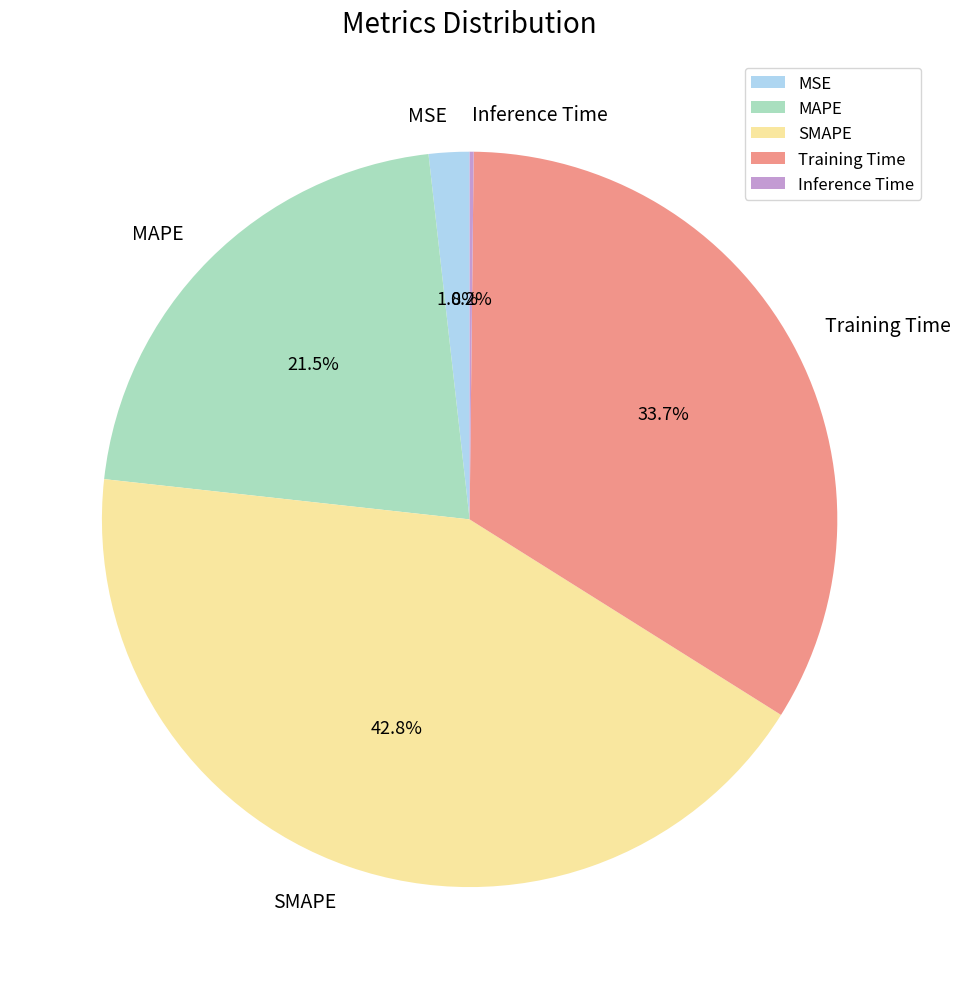

What is the ratio of the value at MAPE to the value at Training Time?

0.6